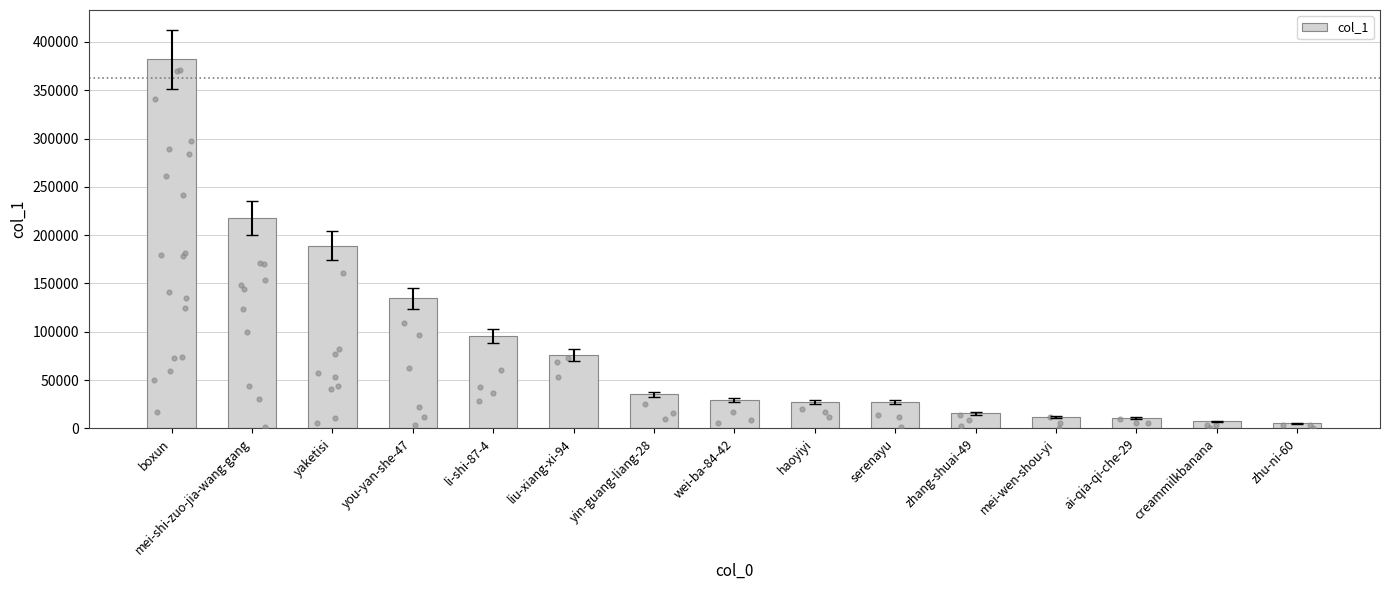

What is the ratio of the value at li-shi-87-4 to the value at mei-shi-zuo-jia-wang-gang?

0.4